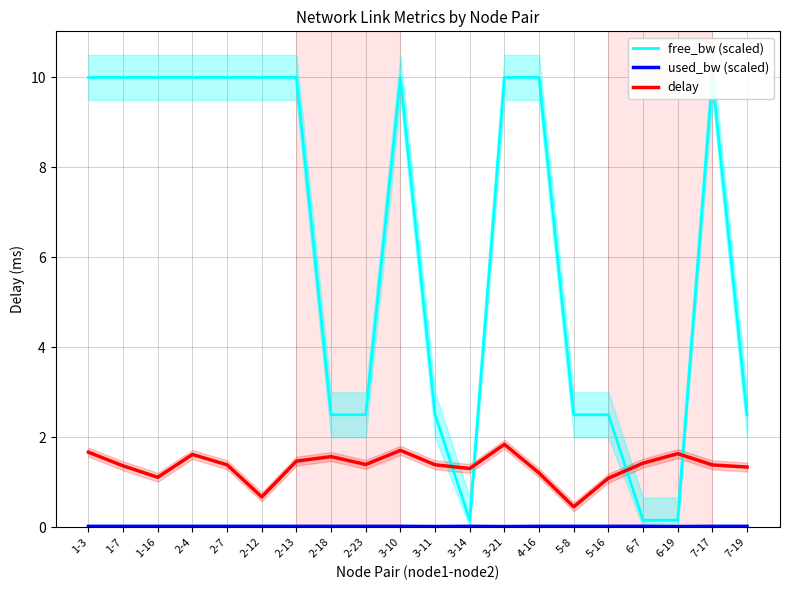

In used_bw (scaled), how many points are lower than both neighbors (excluding endpoints)?

6